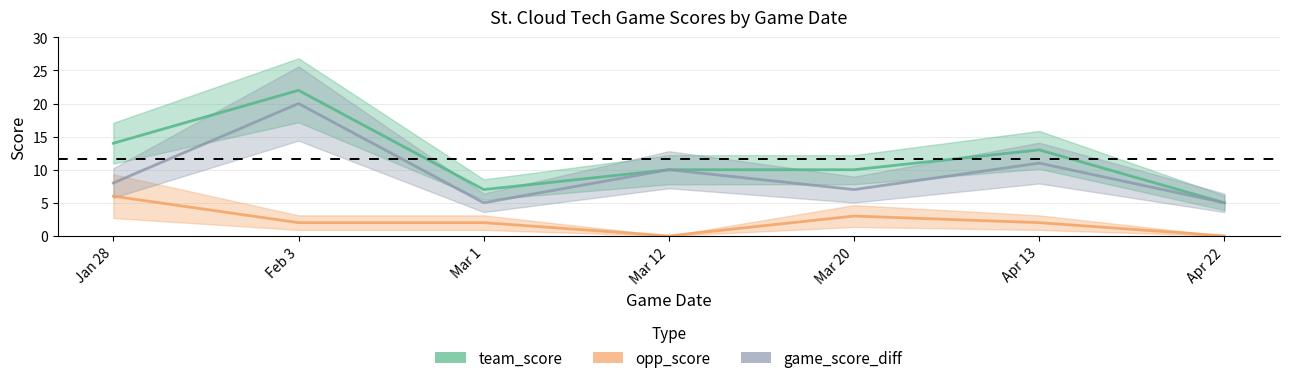

What is the value of the team_score point at the 2nd from the left?

22